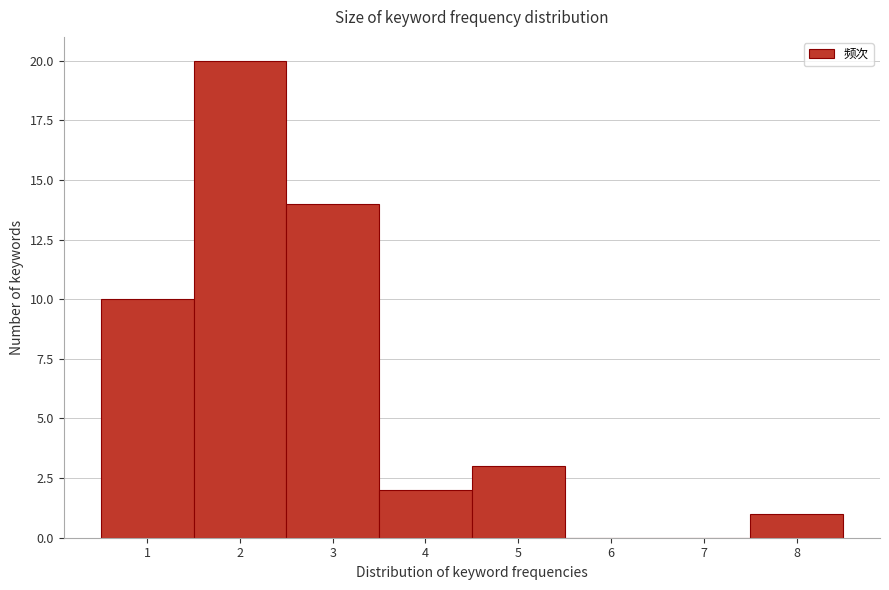

Reading left to right, list every bar in this chart as the range it spans on the x-axis followed by its height. The values are not printed on the chart, so give them approximately, as read against the axis.

0.5 to 1.5: 10
1.5 to 2.5: 20
2.5 to 3.5: 14
3.5 to 4.5: 2
4.5 to 5.5: 3
5.5 to 6.5: 0
6.5 to 7.5: 0
7.5 to 8.5: 1